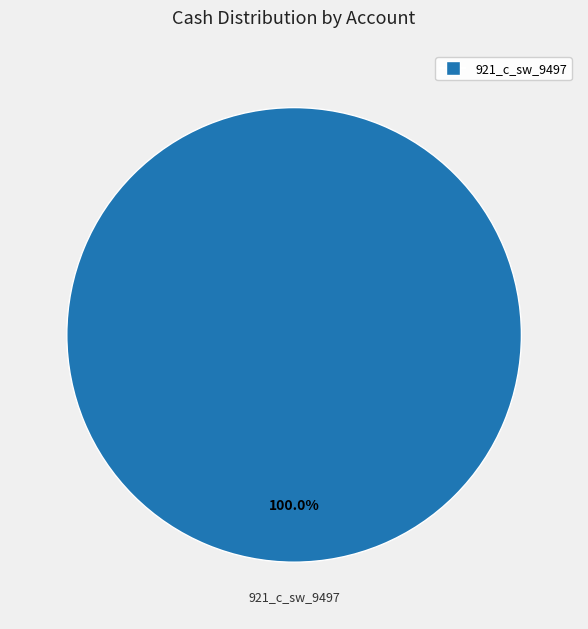

Does any single category account for the majority?

Yes